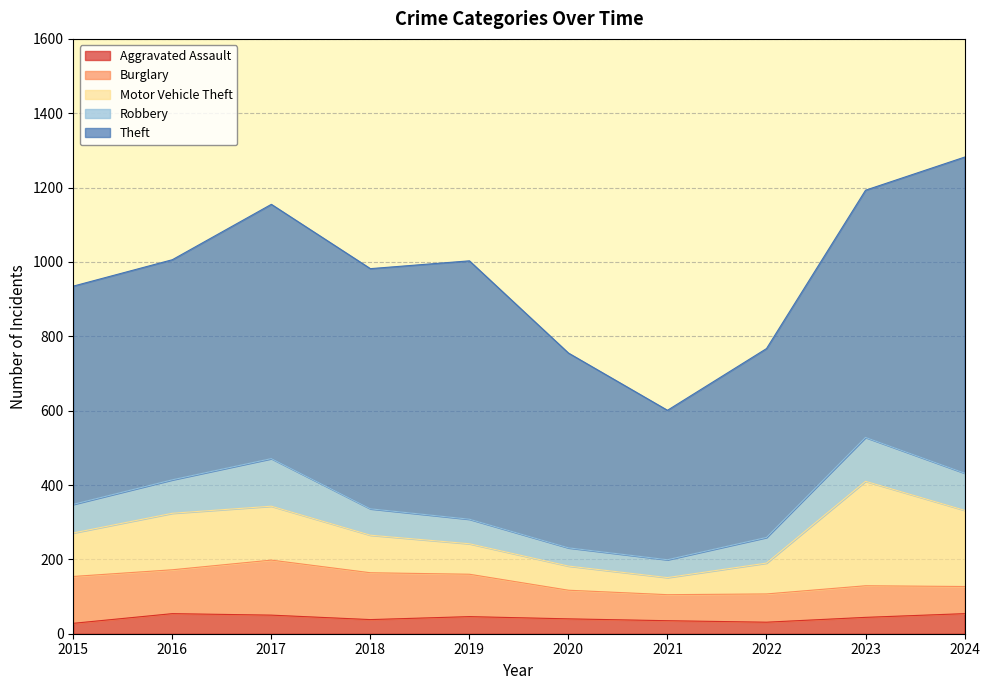

What is the sum of all Robbery values?

816